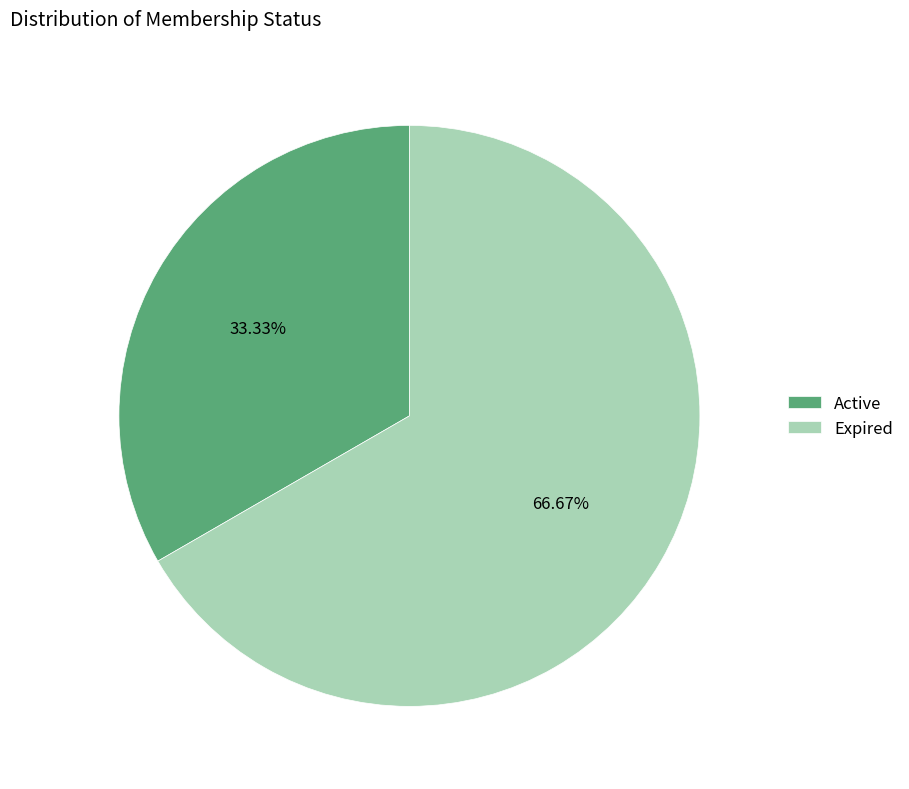

True or false: Active accounts for 33% of the total.

True